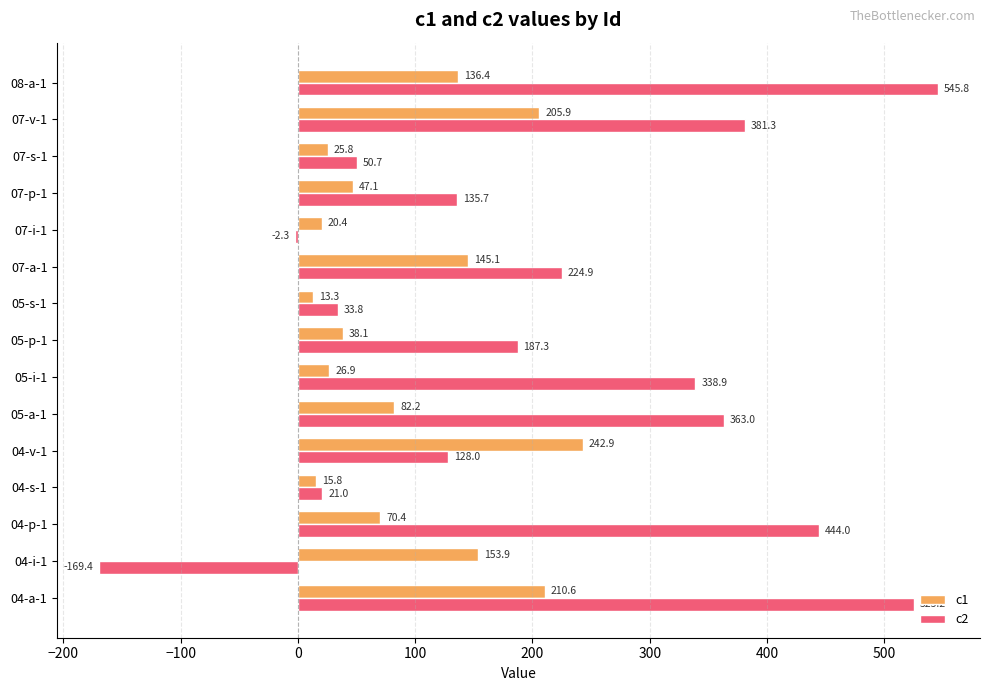

The value of c1 at 05-p-1 is 11.8. True or false?

False